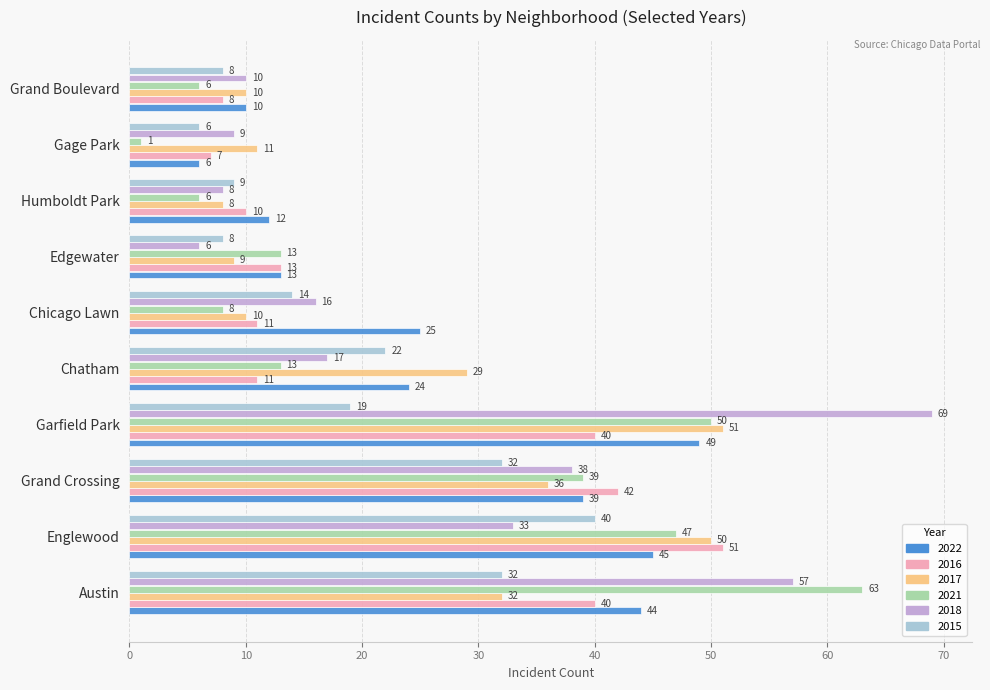

At Chatham, list the series in order from smallest to largest.

2016, 2021, 2018, 2015, 2022, 2017